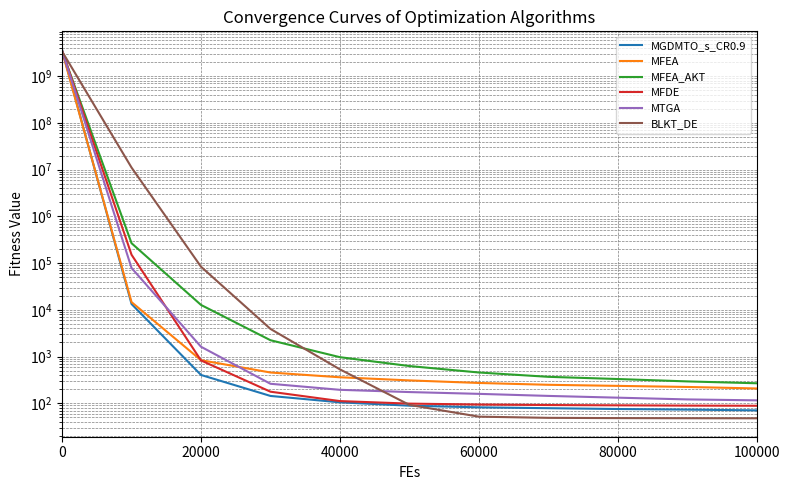

How many values in the BLKT_DE series exceed 92?

6